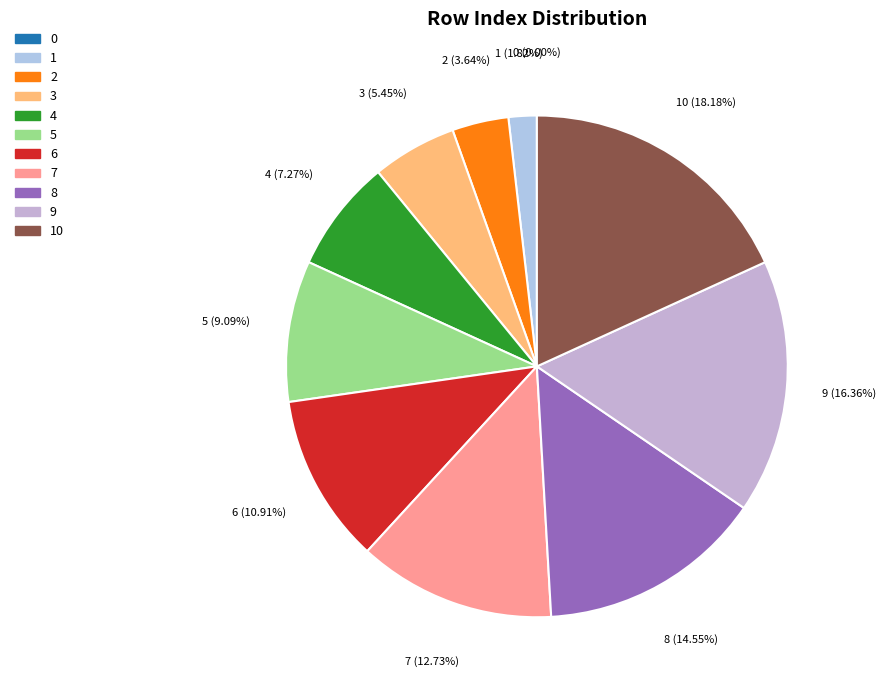

Count the number of slices in the pie.

11